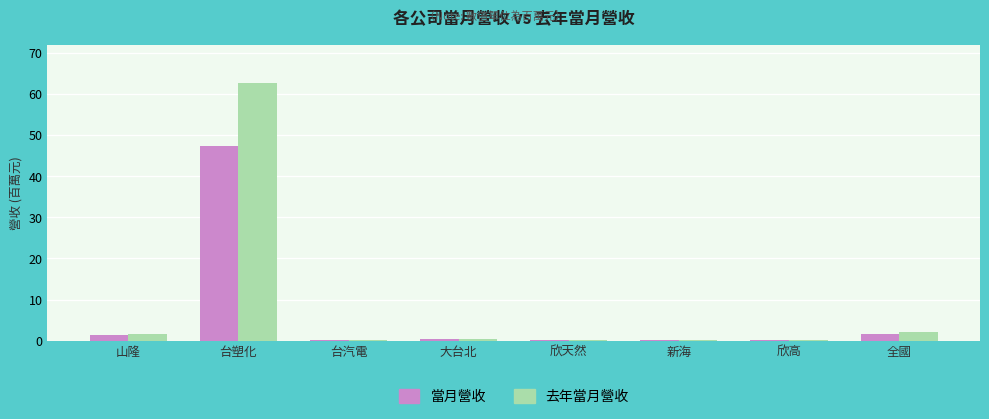

Which label corresponds to the largest value in the chart?

台塑化